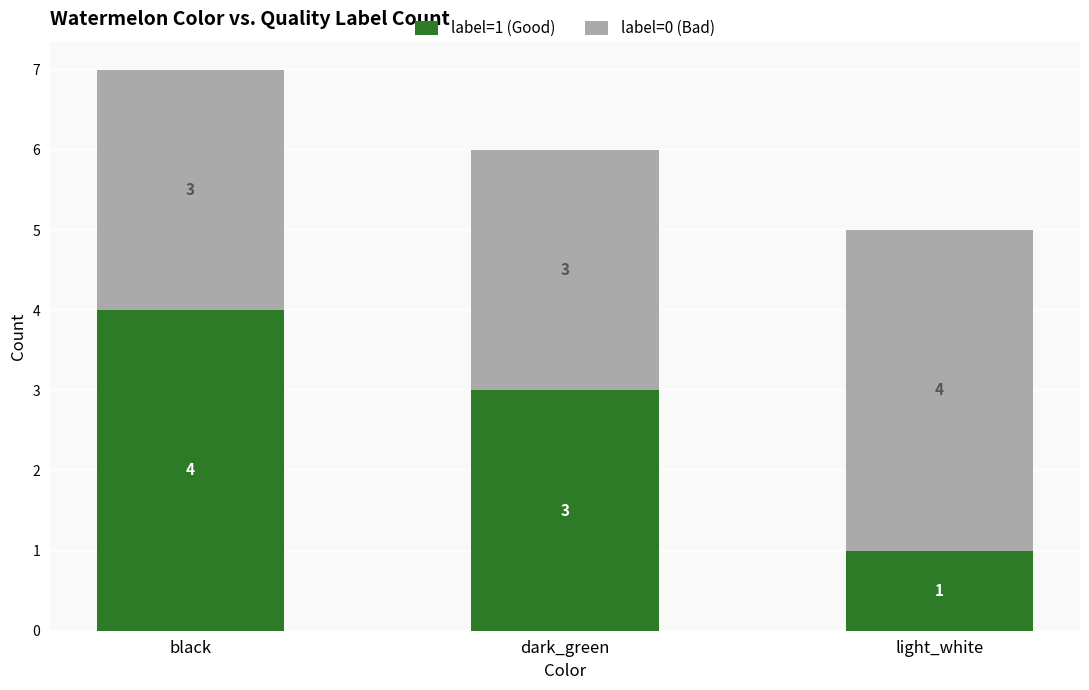

How many data points does each series have?

3